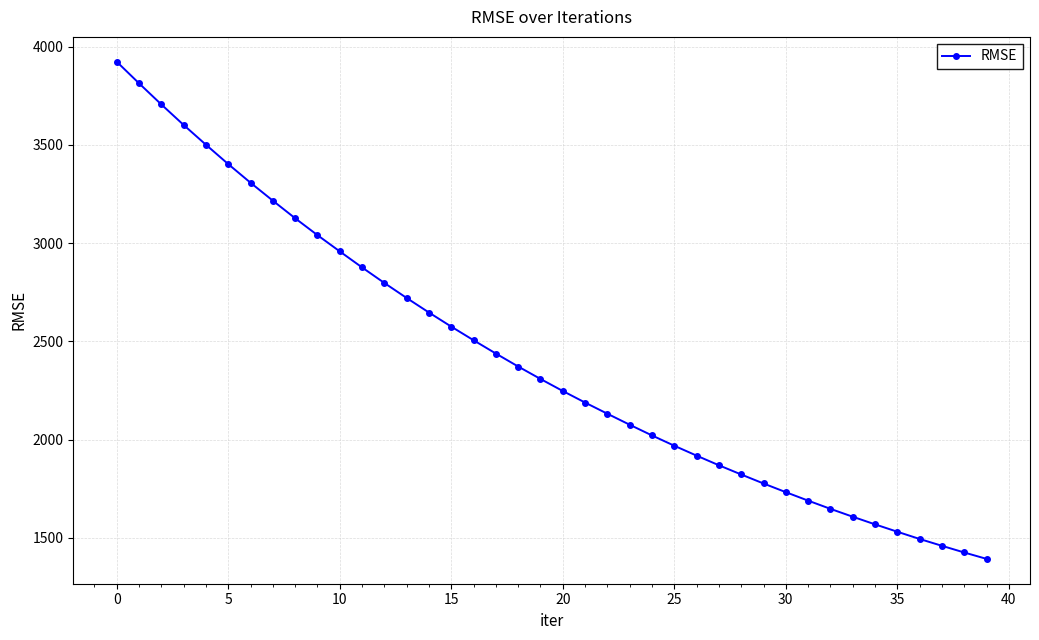

What is the difference between the maximum and minimum values?

2530.7